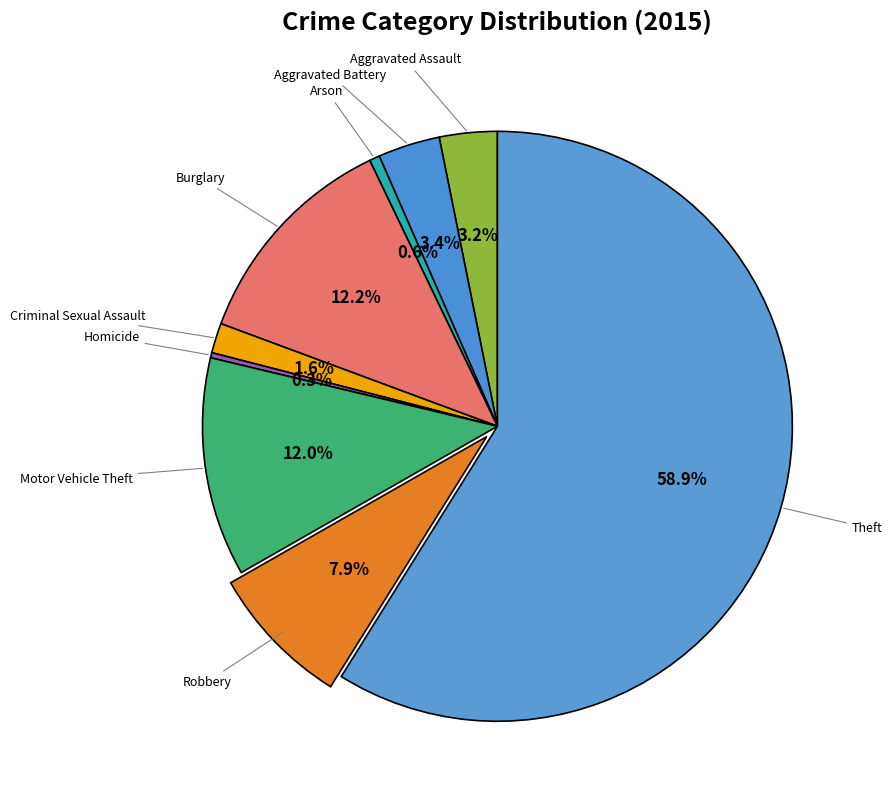

Which slice is the largest?

Theft